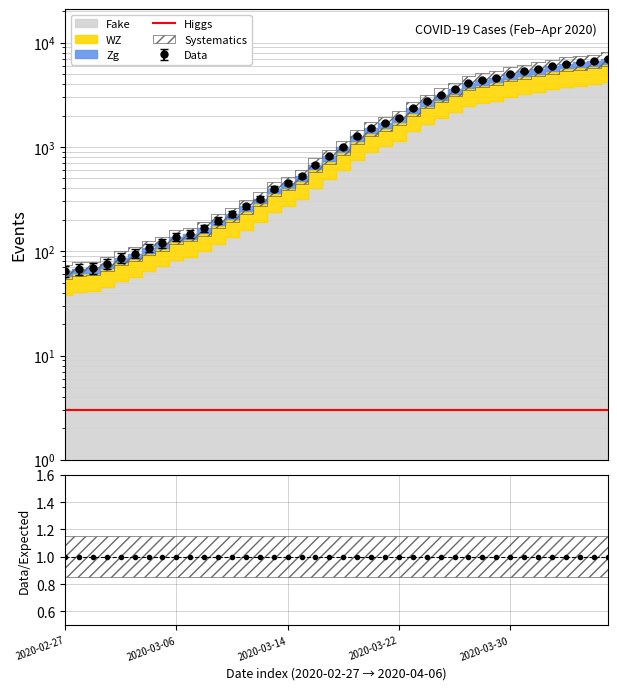

What is the average value of the Data/Expected series?

1.0